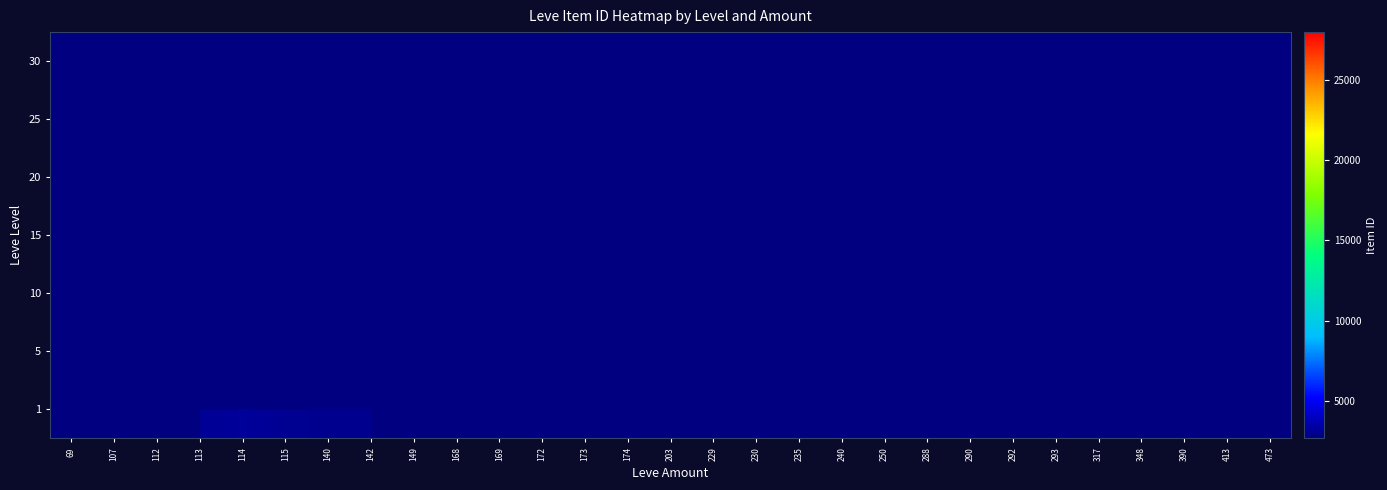

What is the approximate value of 10 at 288?

2670.0